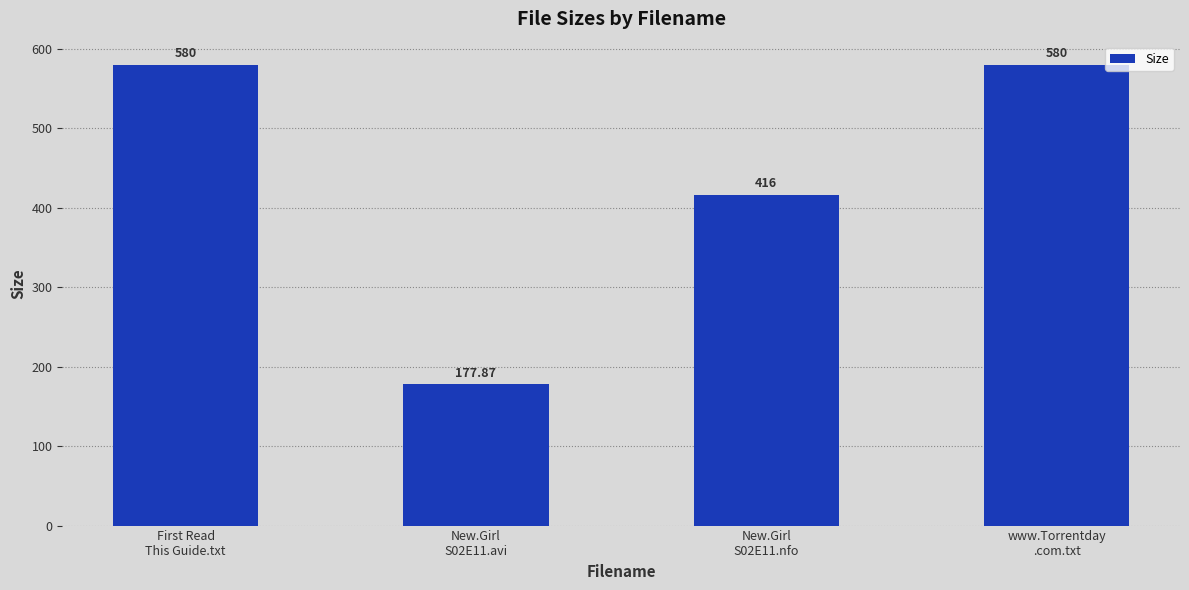

What is the ratio of the value at First Read
This Guide.txt to the value at www.Torrentday
.com.txt?

1.0